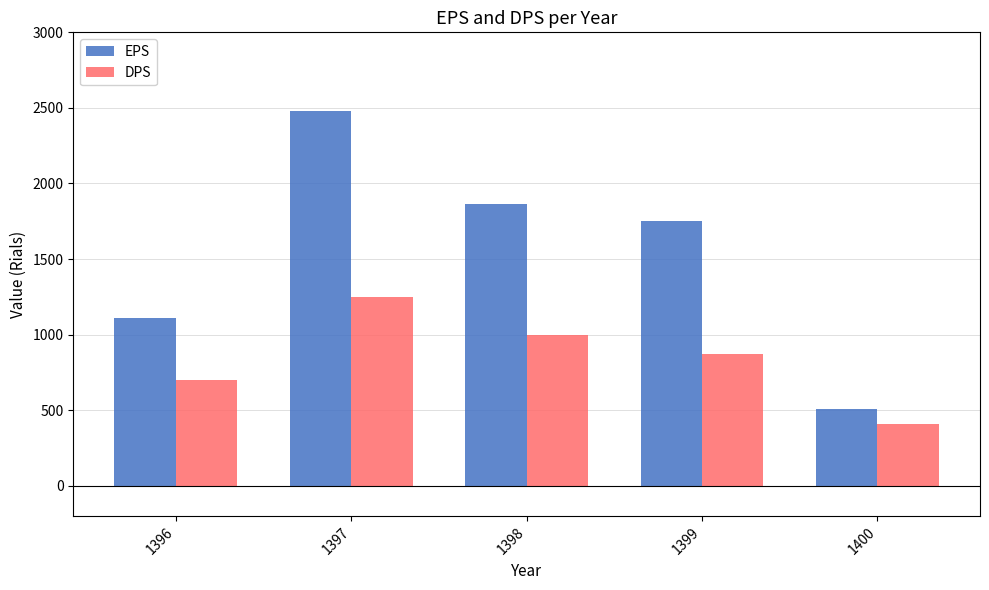

What is the value of the DPS bar at the 5th from the left?

410